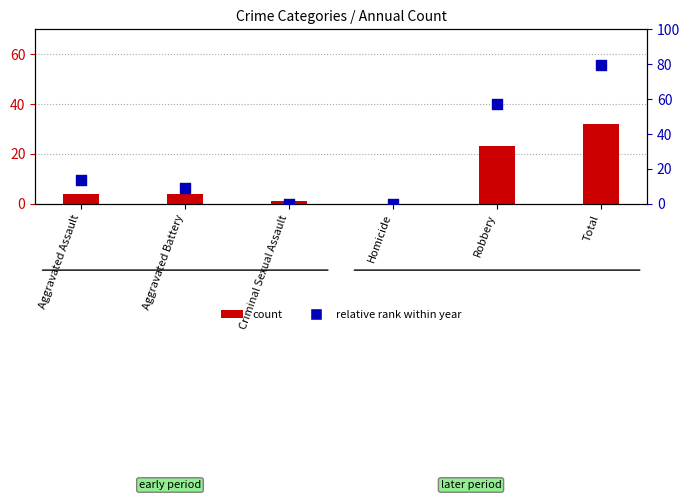

Which series contains the lowest Y value?

2015 count